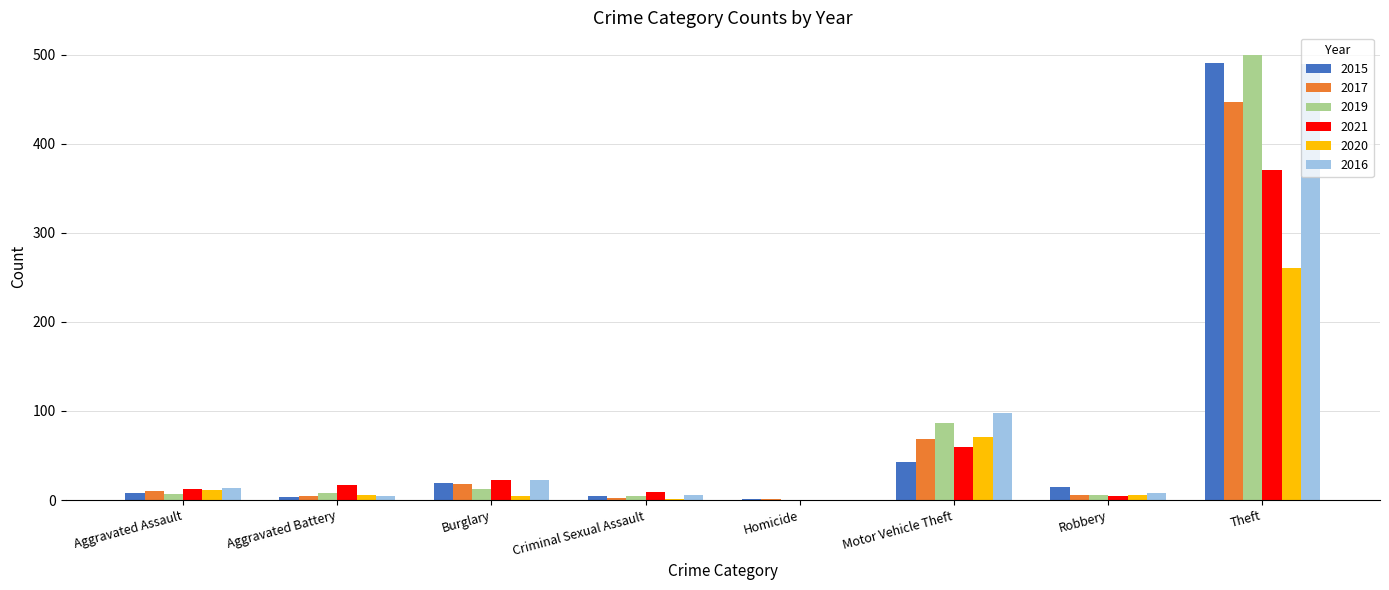

Where is 2017 nearest to the value 224?

Motor Vehicle Theft